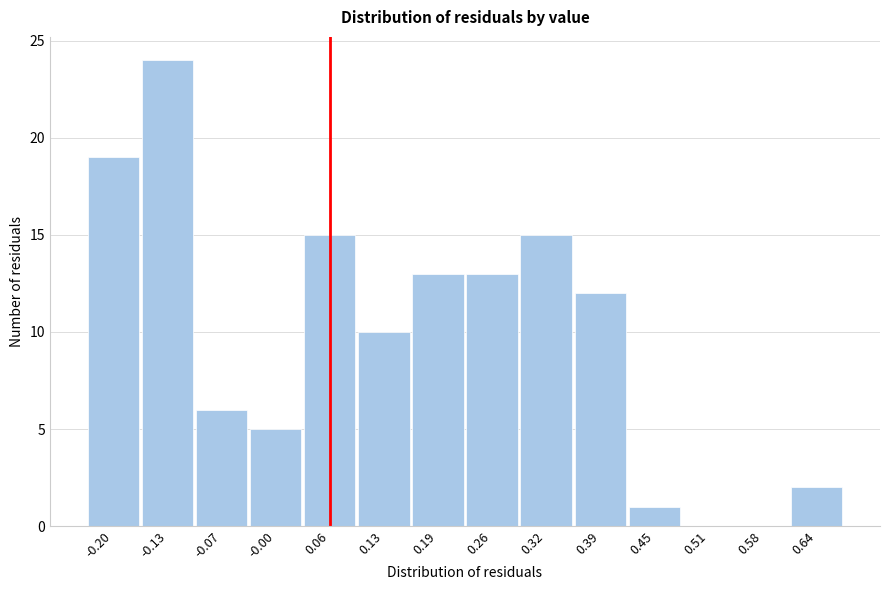

Reading left to right, list all the values displayed in this chart.

-0.20=19	-0.13=24	-0.07=6	-0.00=5	0.06=15	0.13=10	0.19=13	0.26=13	0.32=15	0.39=12	0.45=1	0.51=0	0.58=0	0.64=2